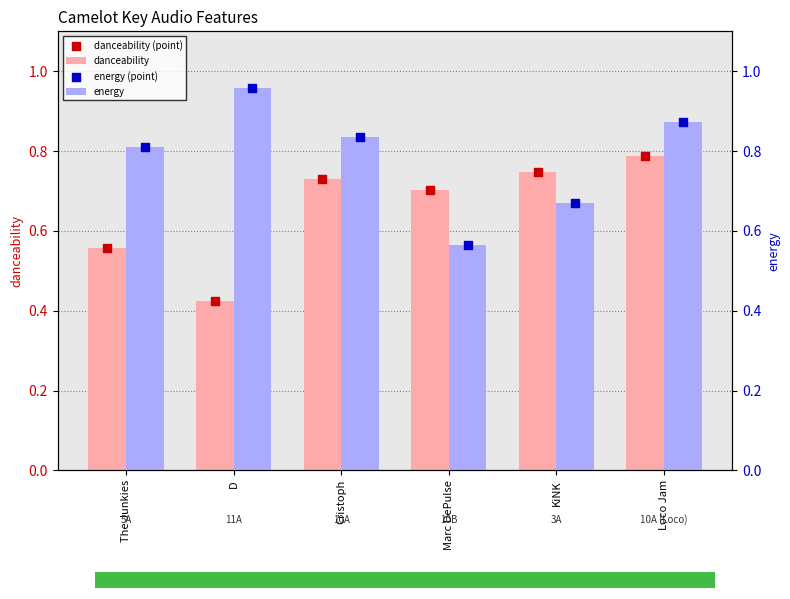

What is the total value across all series at The Junkies?

2.7